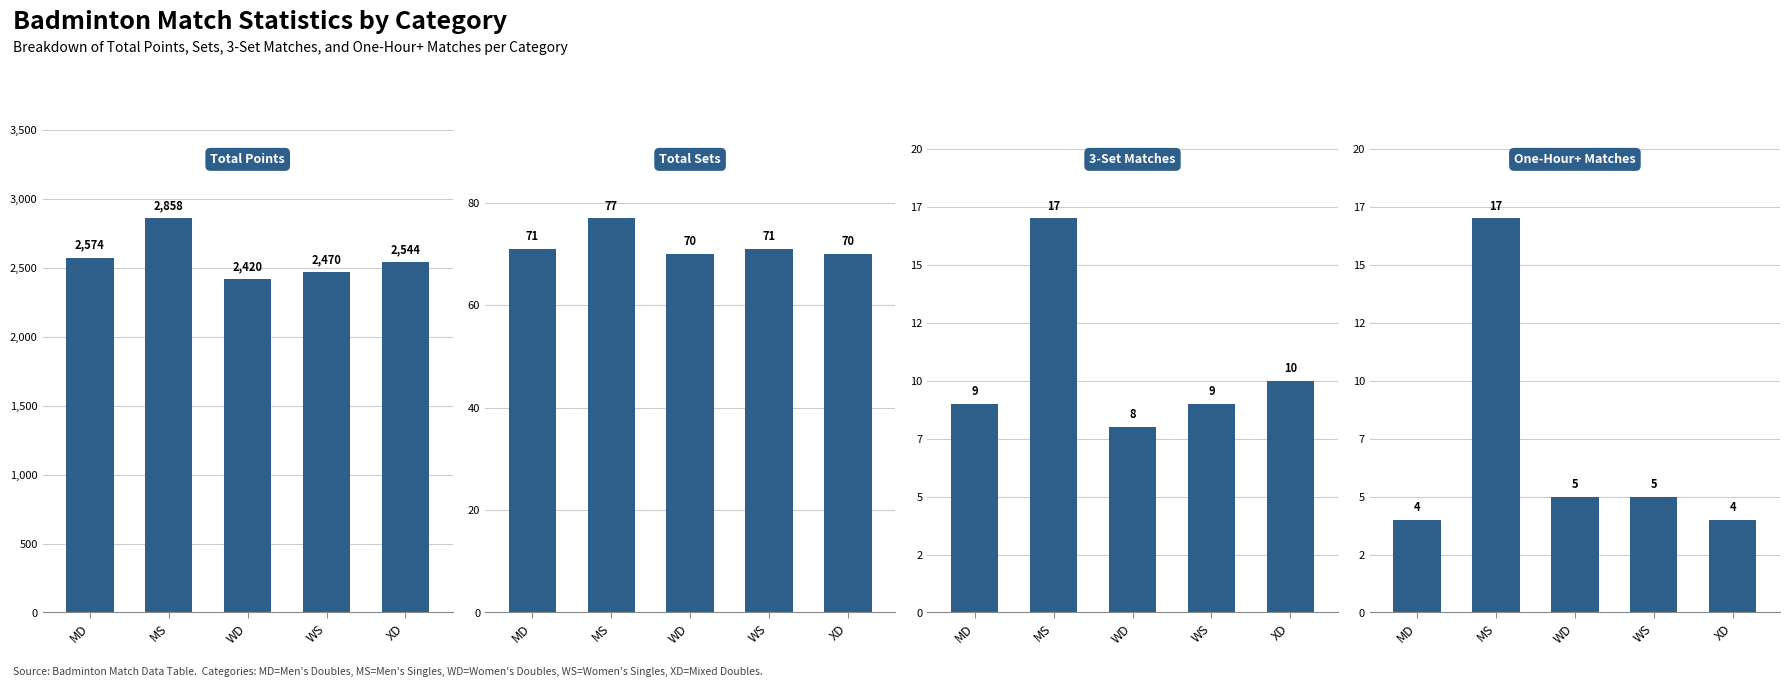

Reading right to left, extract all data points from this chart.

Total Points: 2544	2470	2420	2858	2574
Total Sets: 70	71	70	77	71
3-Set Matches: 10	9	8	17	9
One-Hour+ Matches: 4	5	5	17	4